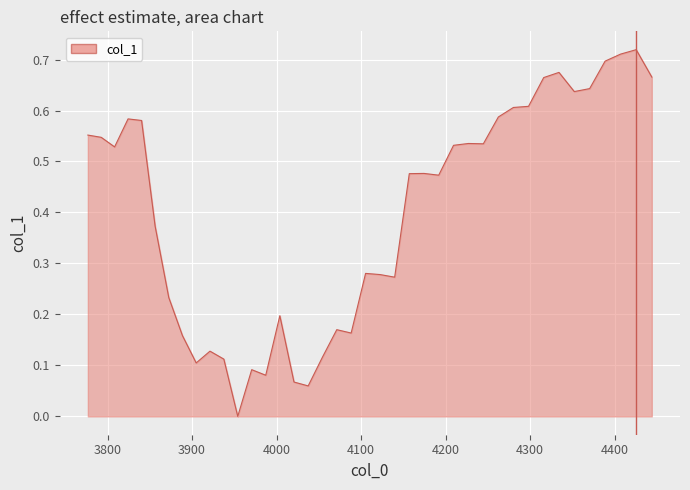

Count the number of values greater than 0.

39